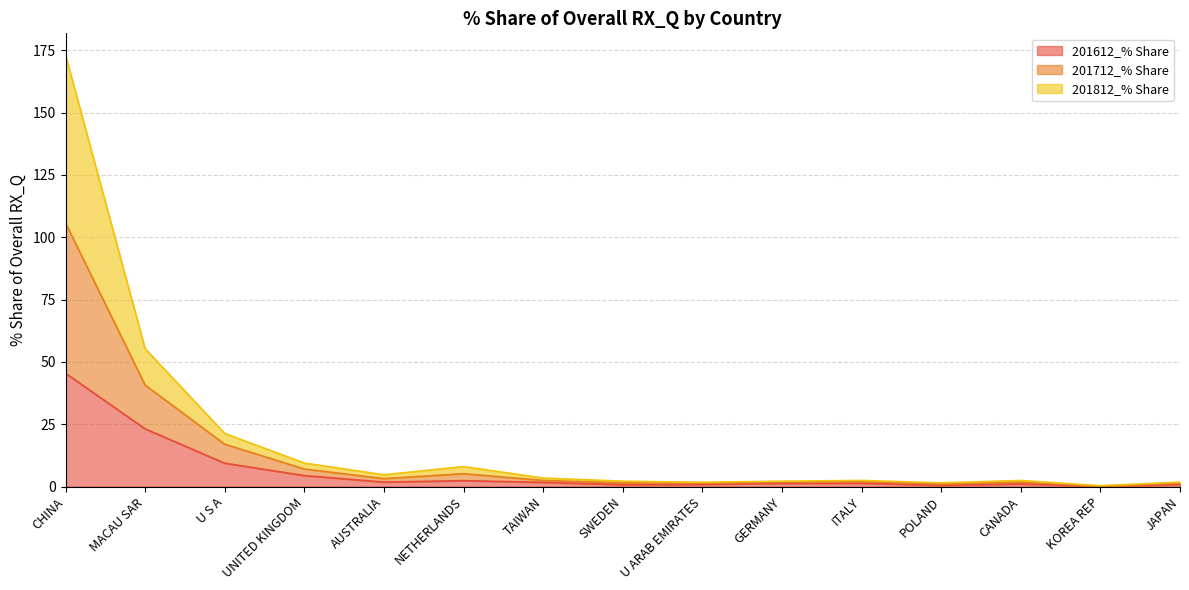

What is the total value across all series at GERMANY?

2.2